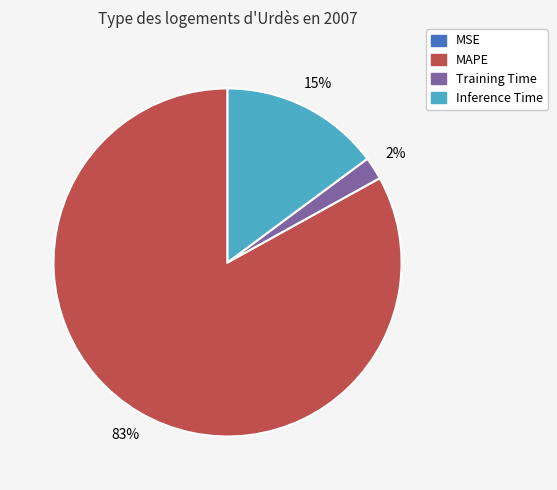

Does any single category account for the majority?

Yes